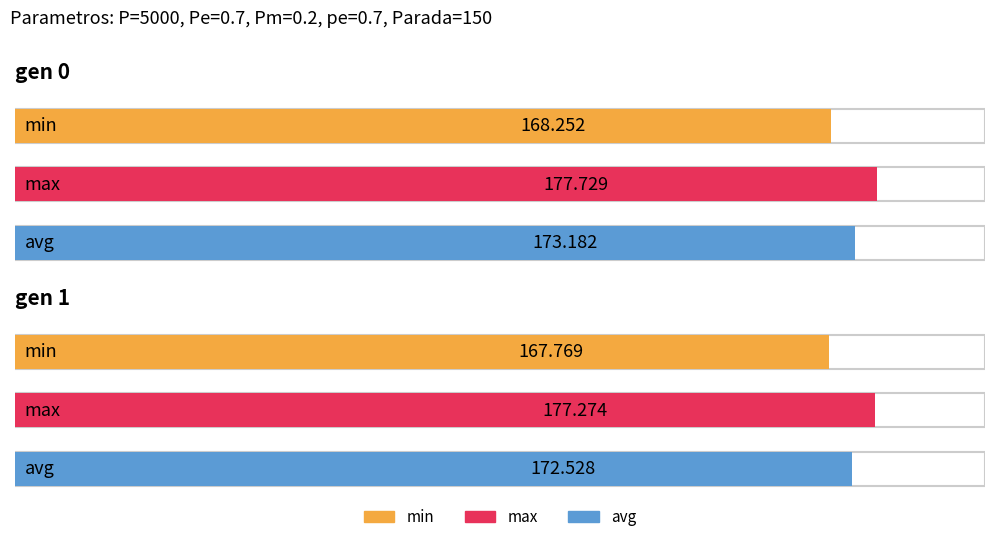

How many data points in avg are less than 173?

1